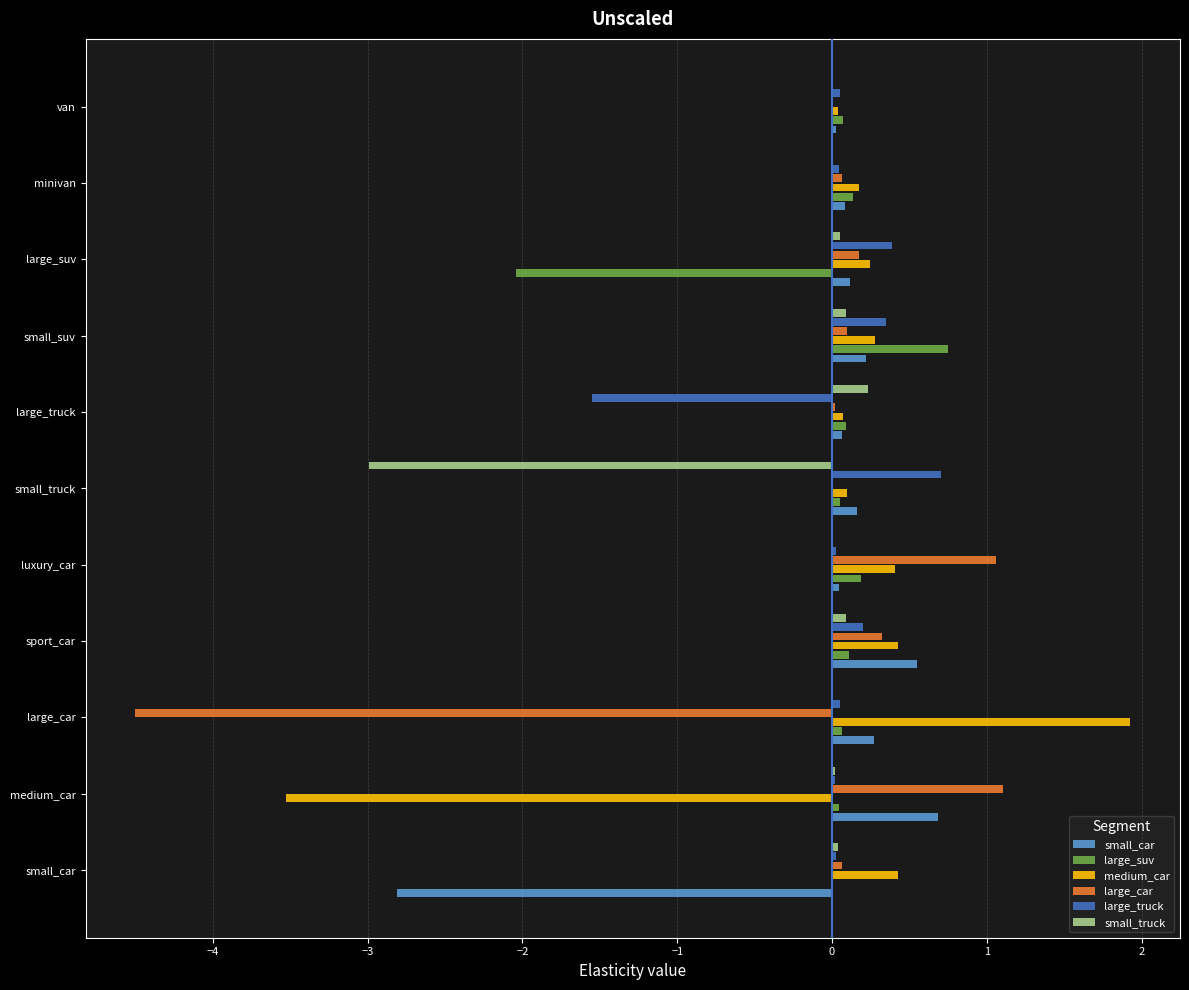

Between luxury_car and minivan, which series saw the biggest shift?

large_car